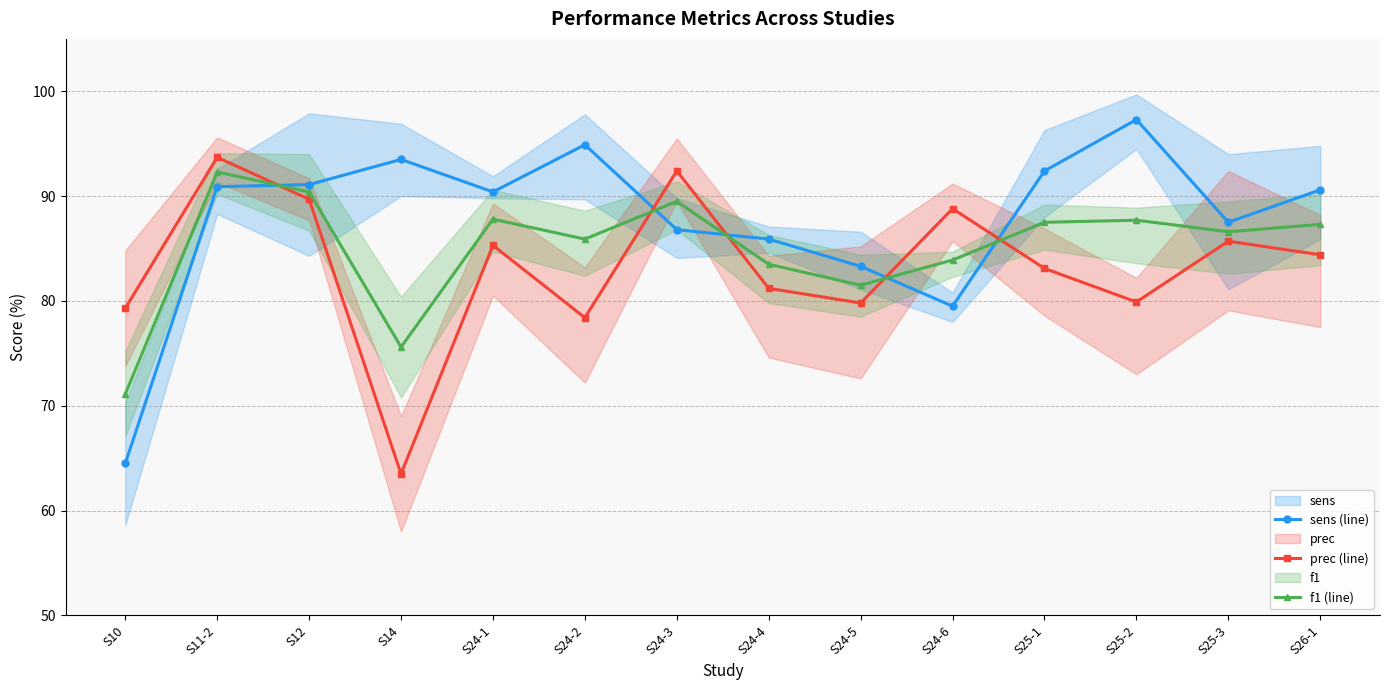

What is the sum of the sens (line) values at S25-2 and S24-5?

180.6